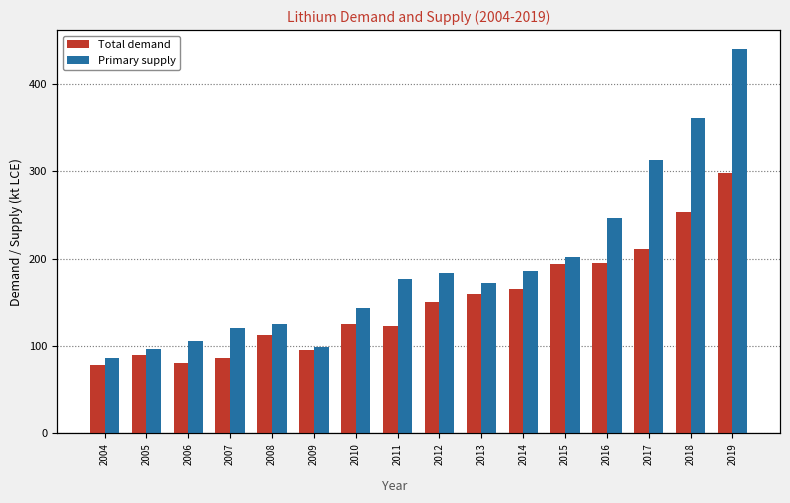

What are all the series names shown in the legend?

Total demand, Primary supply